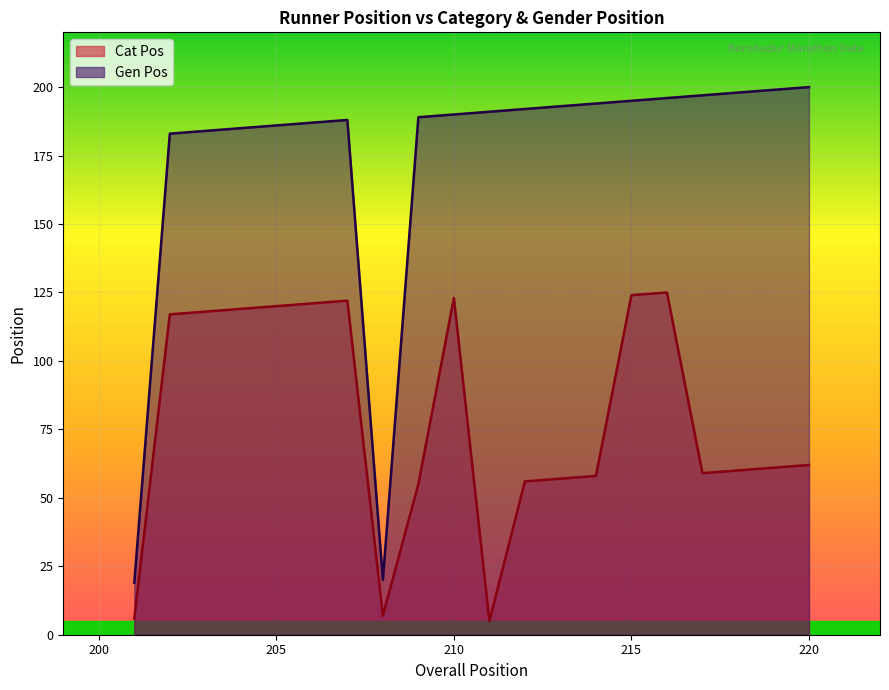

Reading left to right, transcribe all the data shown in this chart.

Cat Pos: 6	117	118	119	120	121	122	7	55	123	5	56	57	58	124	125	59	60	61	62
Gen Pos: 19	183	184	185	186	187	188	20	189	190	191	192	193	194	195	196	197	198	199	200